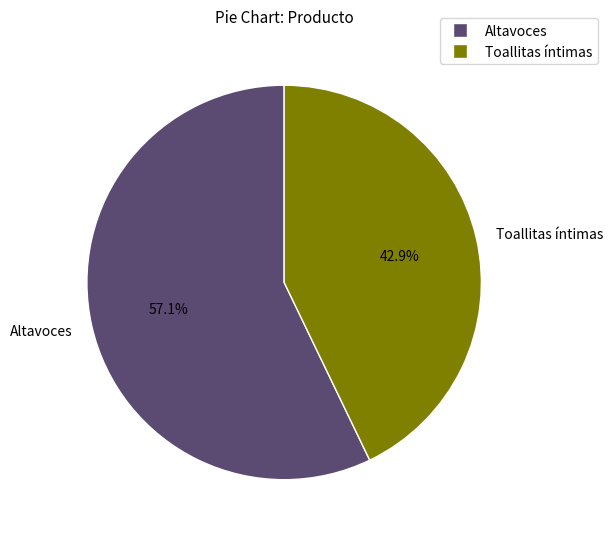

True or false: Toallitas íntimas accounts for 34% of the total.

False